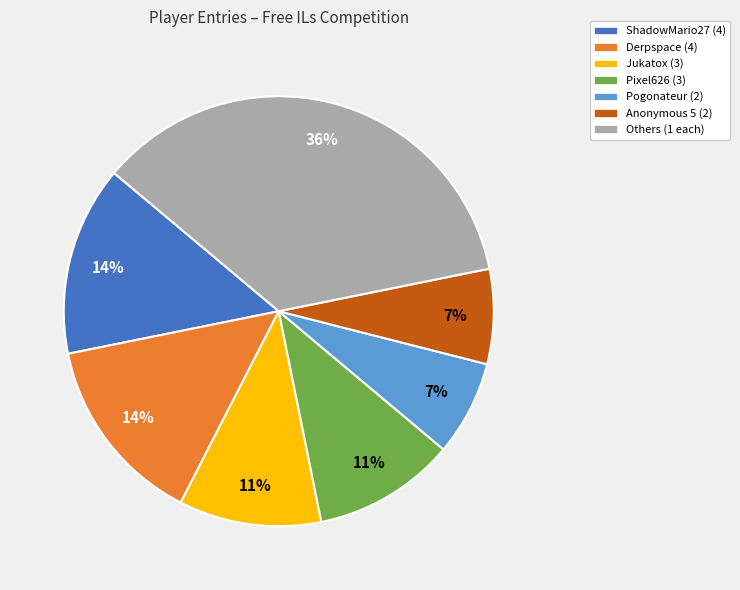

Which category has the biggest portion of the pie?

Others (1 each)